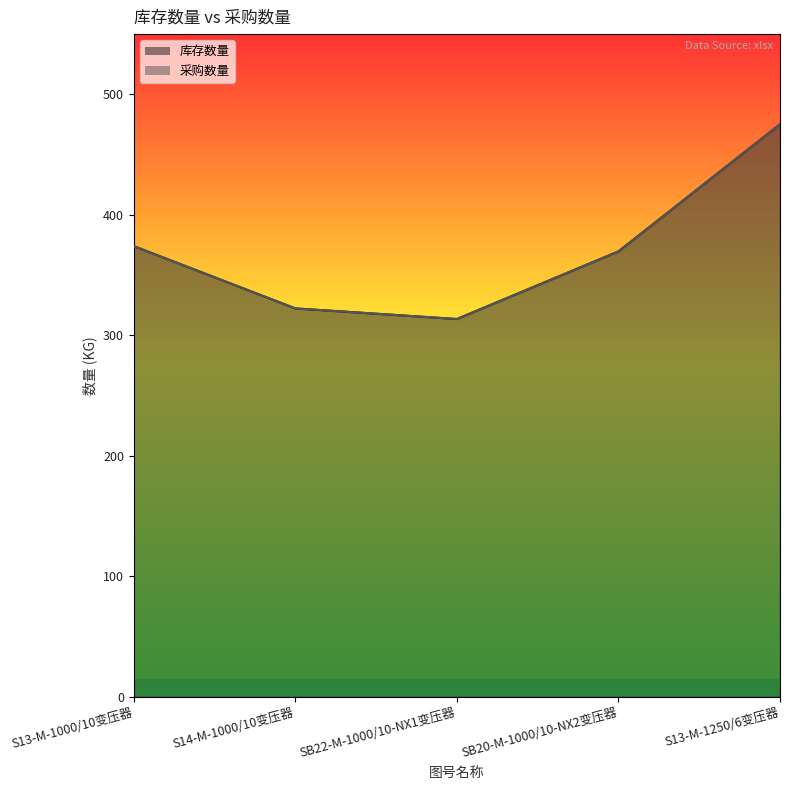

Which category has the lowest value in the 库存数量 series?

SB22-M-1000/10-NX1变压器